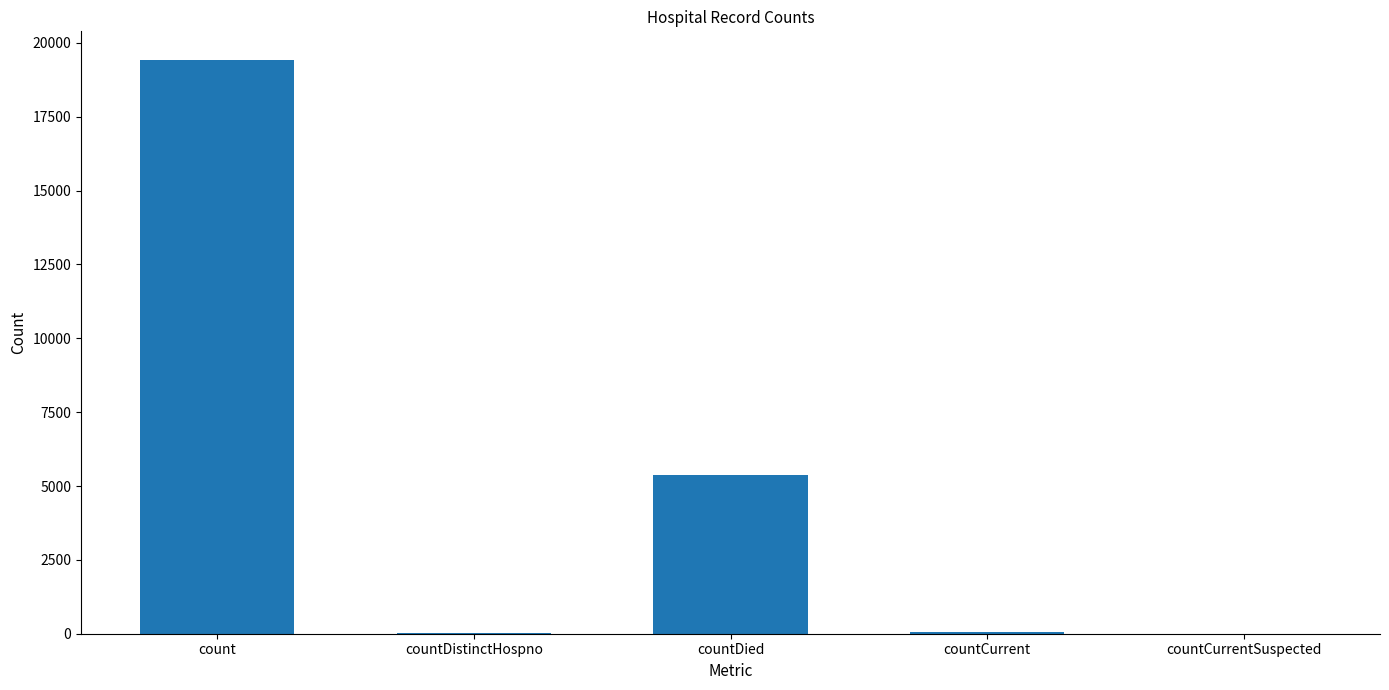

Are the bars horizontal?

No